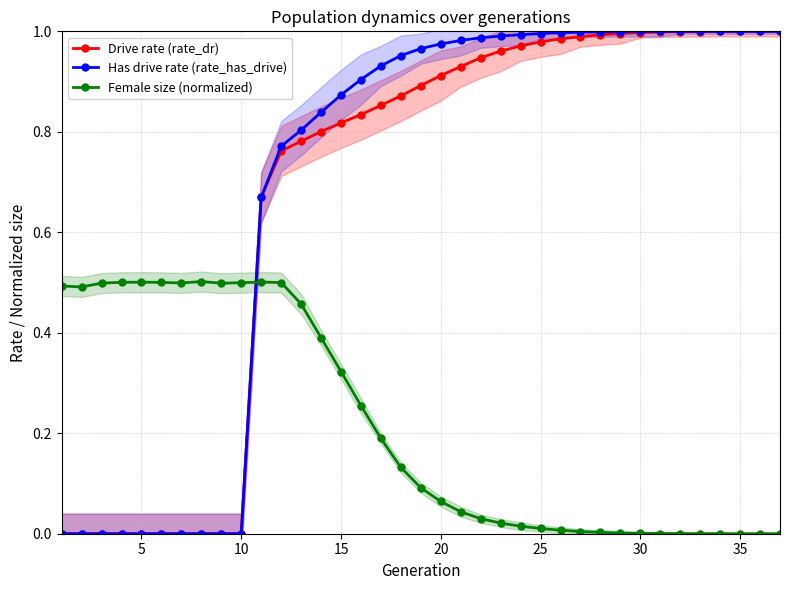

What are all the series names shown in the legend?

Drive rate (rate_dr), Has drive rate (rate_has_drive), Female size (normalized)